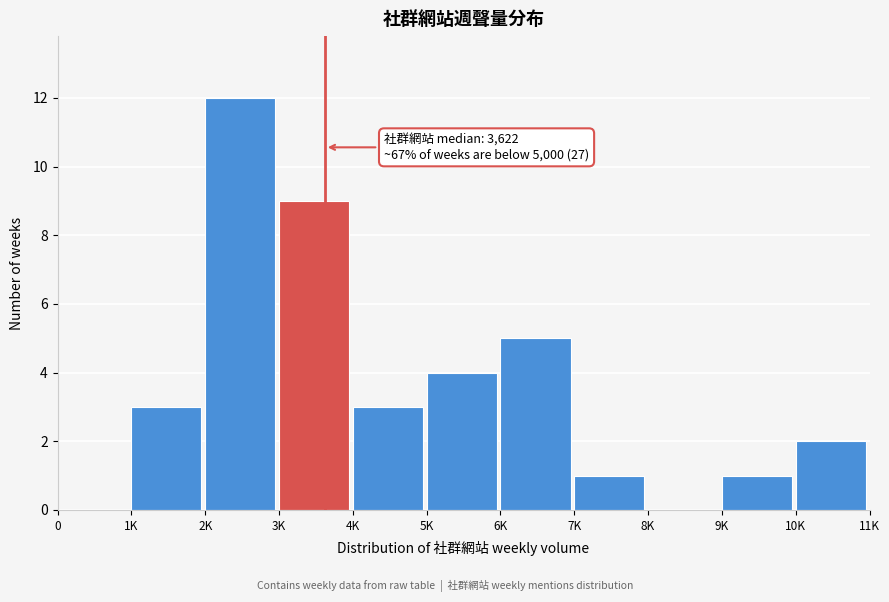

Reading left to right, transcribe all the data shown in this chart.

0=0	1K=3	2K=12	3K=9	4K=3	5K=4	6K=5	7K=1	8K=0	9K=1	10K=2